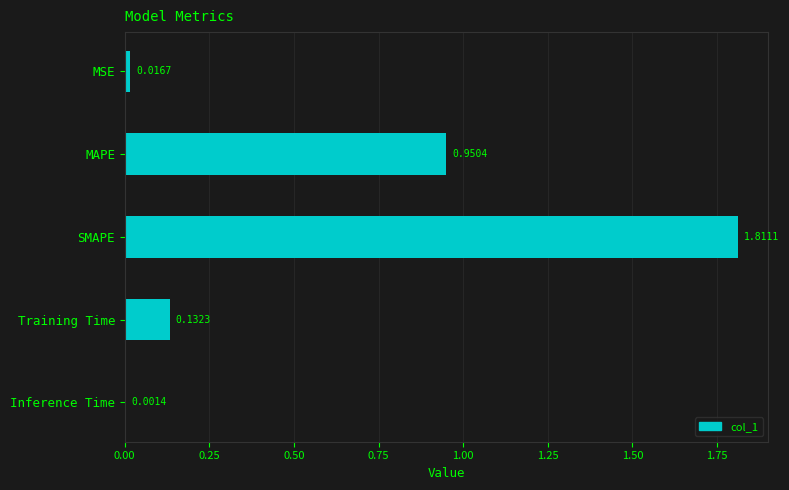

Where is the data nearest to the value 0?

Inference Time